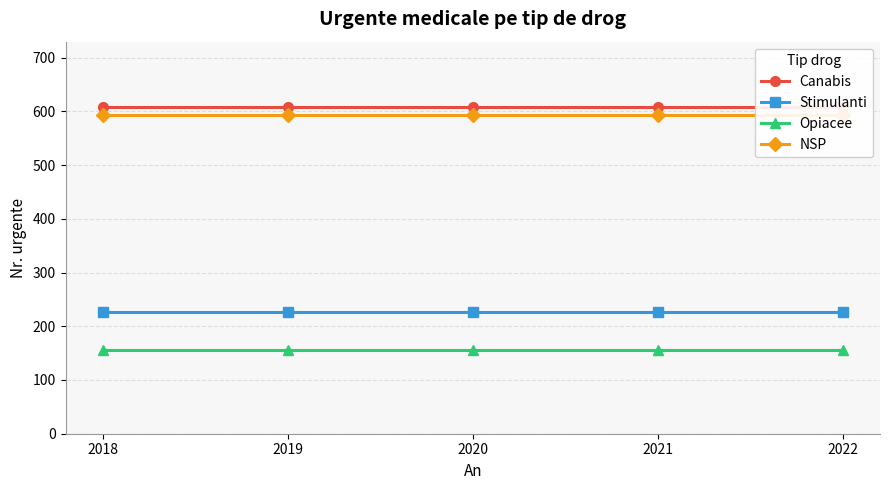

True or false: Canabis and Stimulanti intersect in this chart.

False